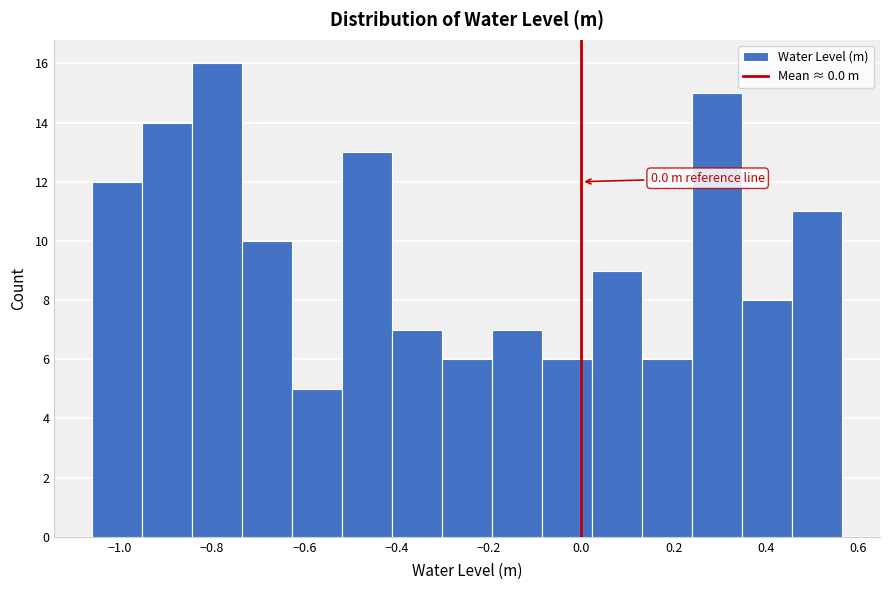

Which range on the x-axis has the tallest bar?

-0.84 to -0.74